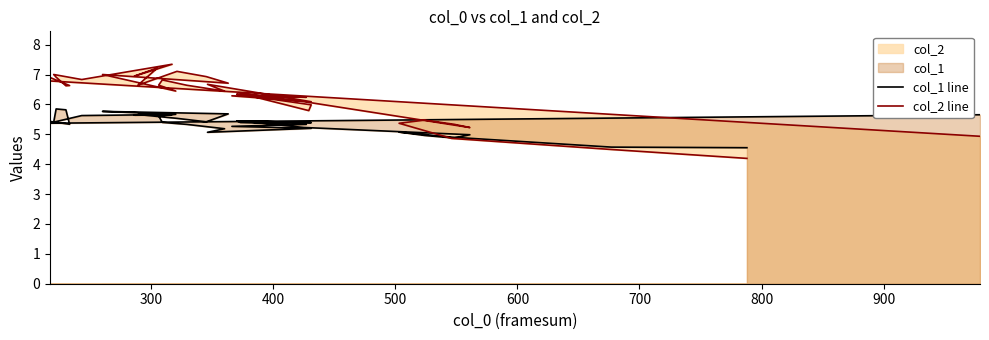

Which series ends up on top after the final intersection of col_1 line and col_2 line?

col_1 line